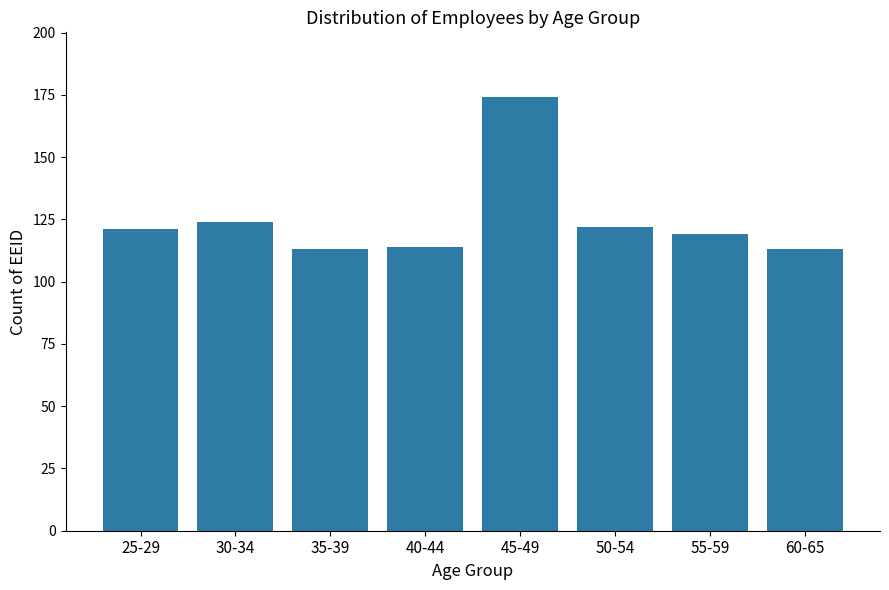

Reading left to right, transcribe all the data shown in this chart.

25-29=121	30-34=124	35-39=113	40-44=114	45-49=174	50-54=122	55-59=119	60-65=113